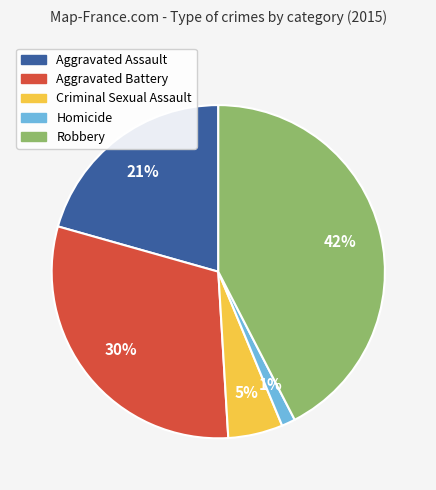

To the nearest percent, what portion does Robbery represent?

42%